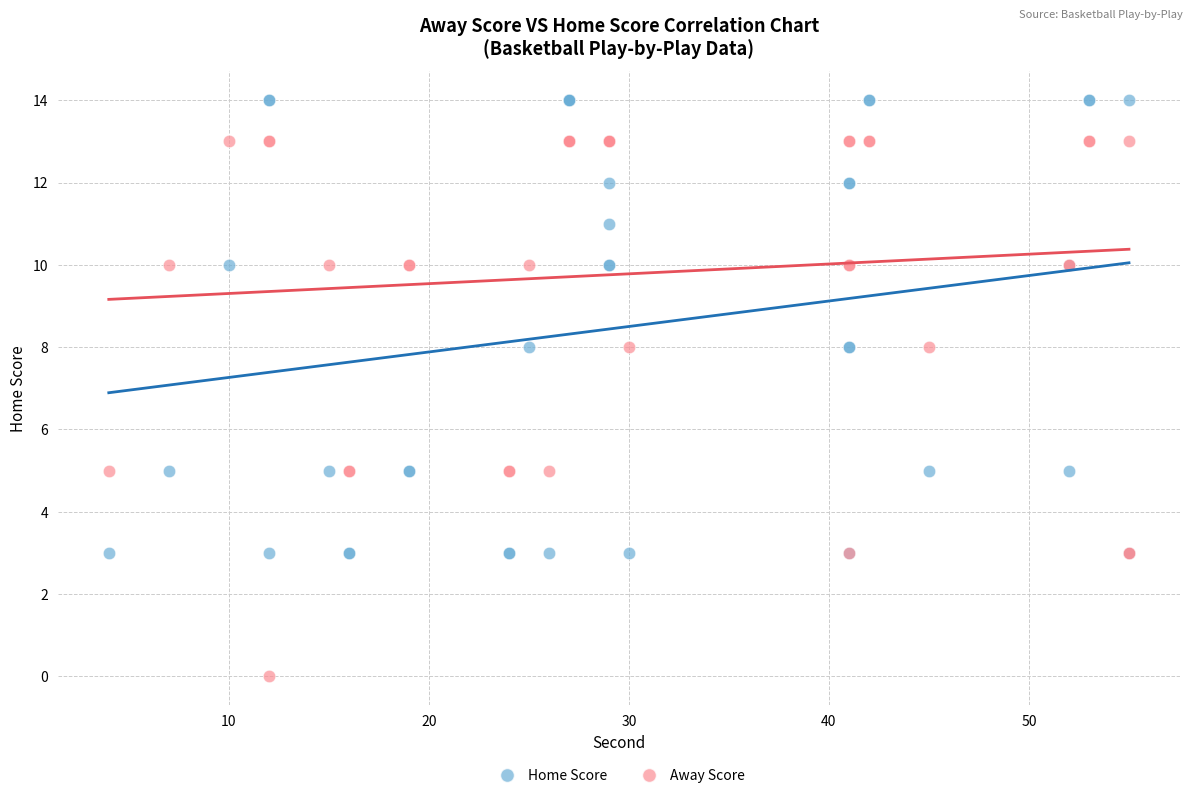

Which series reaches the maximum Y coordinate?

Home Score